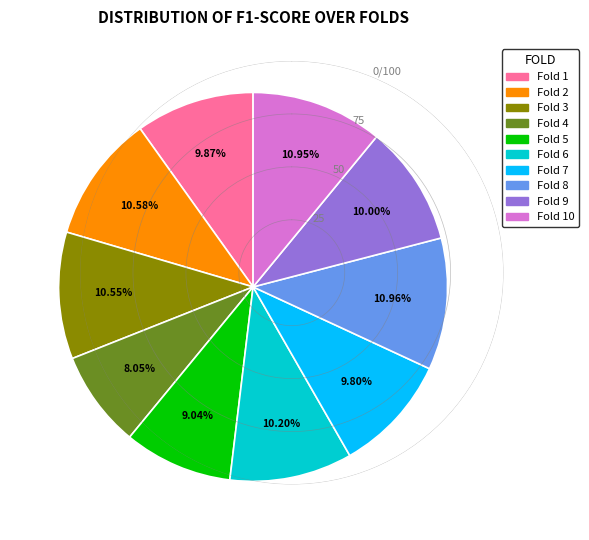

Is there any slice that represents more than half of the pie?

No